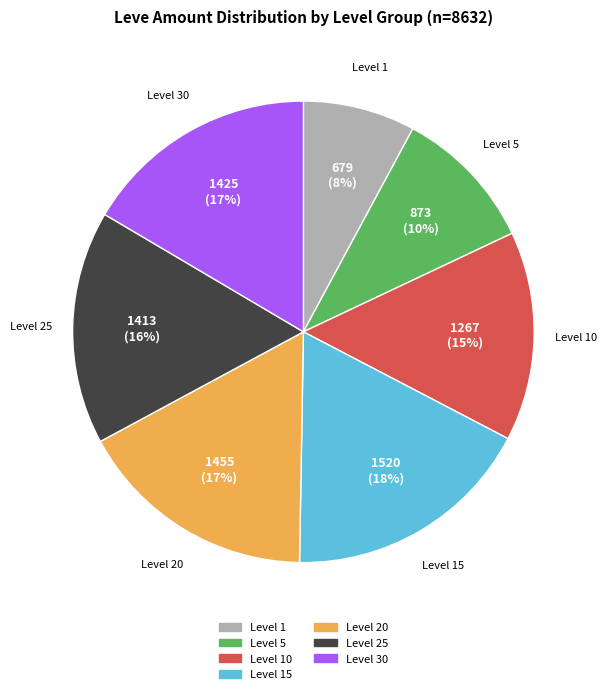

Does any single category account for the majority?

No